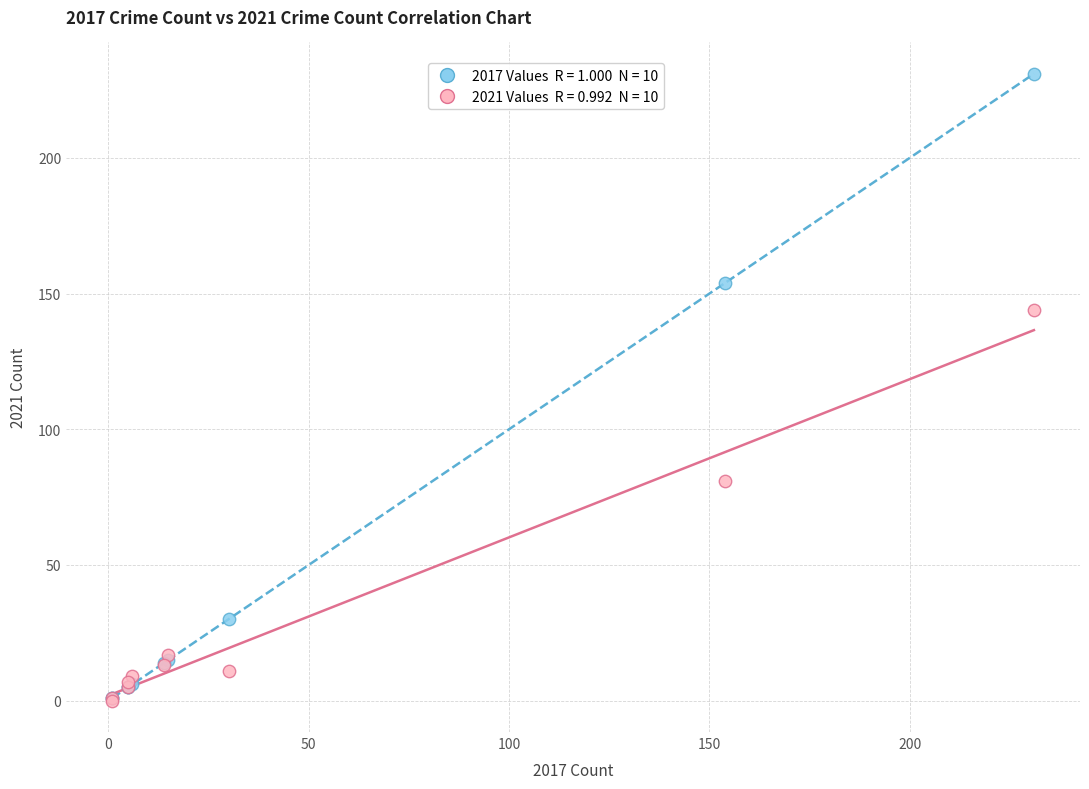

Across all series, what Y value is closest to 115?

144